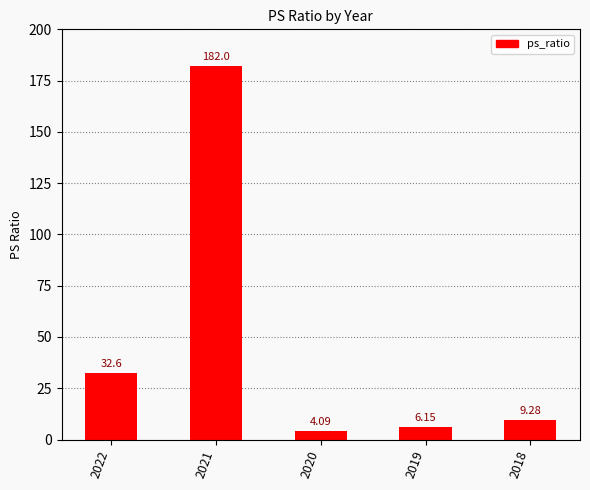

What is the difference between the maximum and minimum values?

177.9